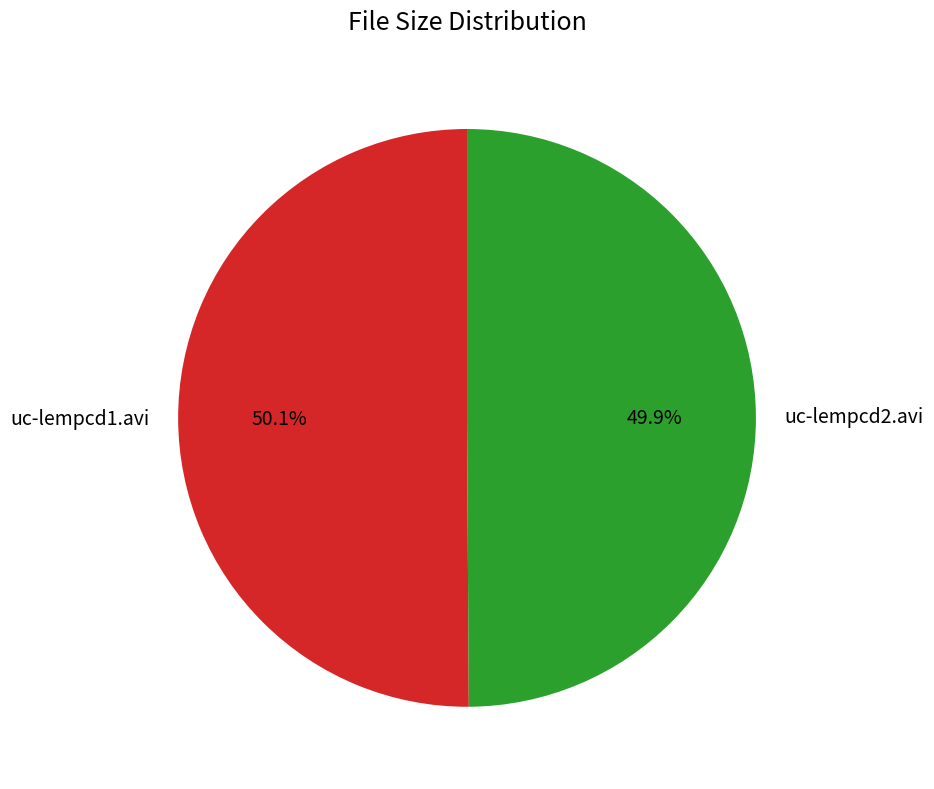

What is the ratio of the value at uc-lempcd2.avi to the value at uc-lempcd1.avi?

1.0